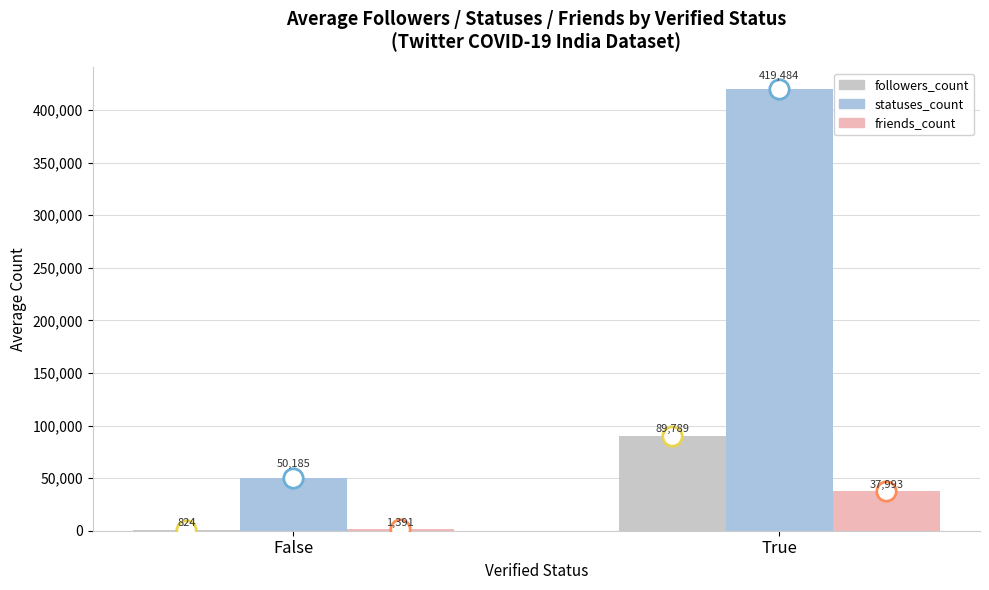

The friends_count series shows 1391 at False. True or false?

True